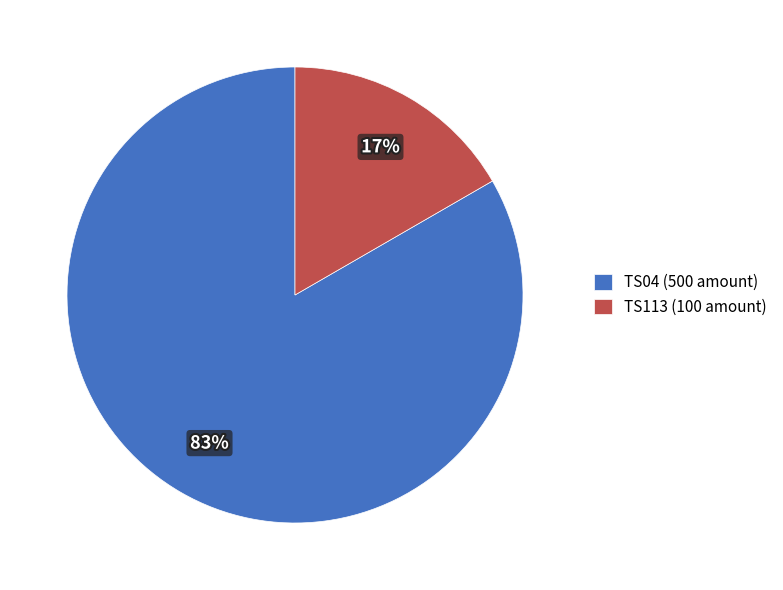

To the nearest percent, what is the combined percentage of TS113 (100 amount) and TS04 (500 amount)?

100%